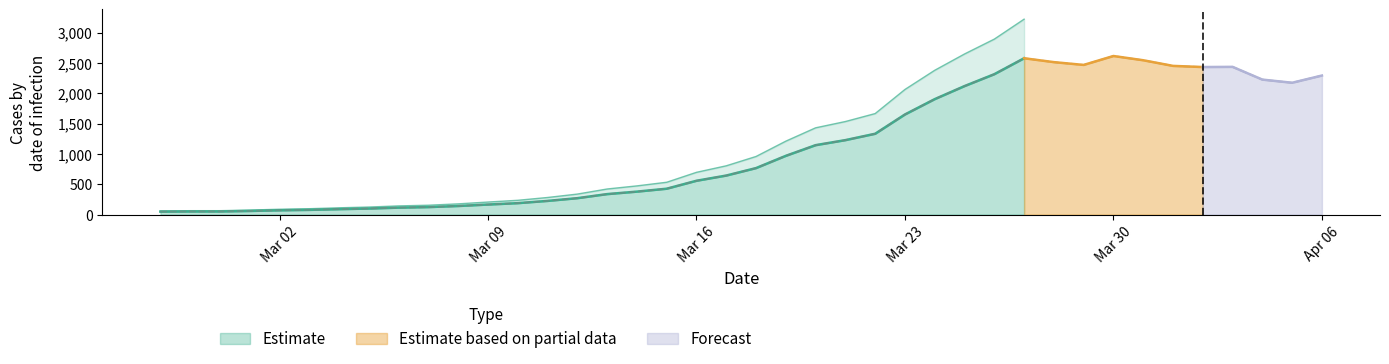

What is the difference between the maximum and minimum values?

2566